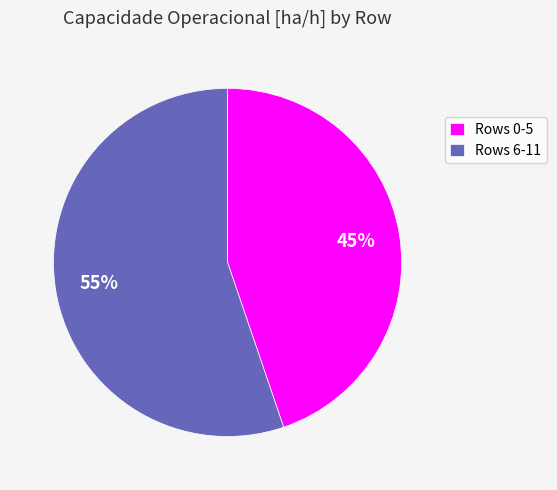

Is there any slice that represents more than half of the pie?

Yes